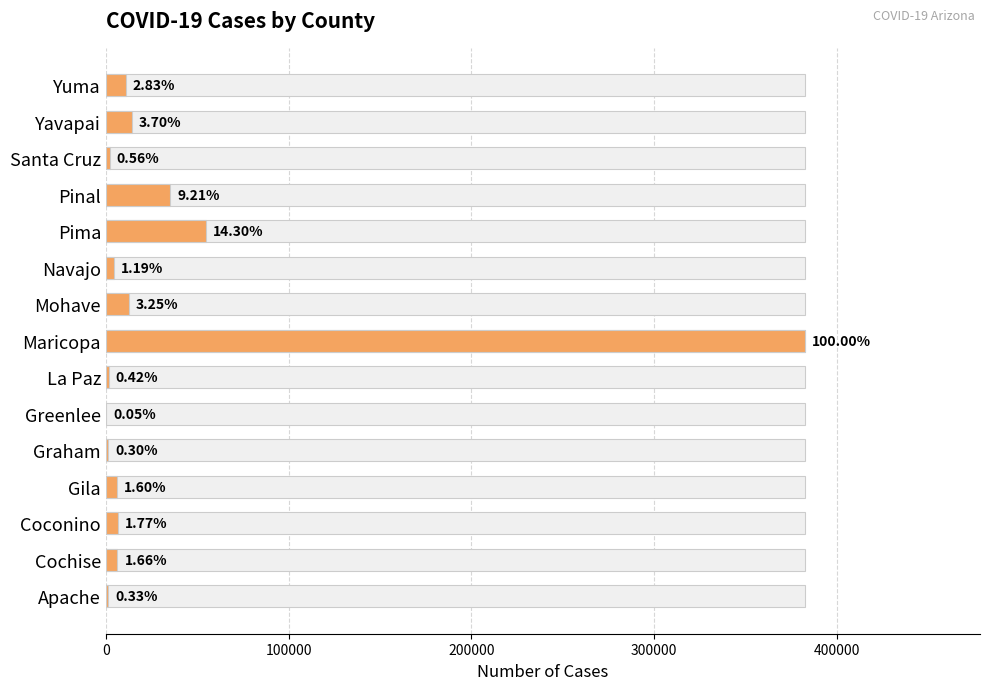

Between Greenlee and La Paz, which is larger?

La Paz